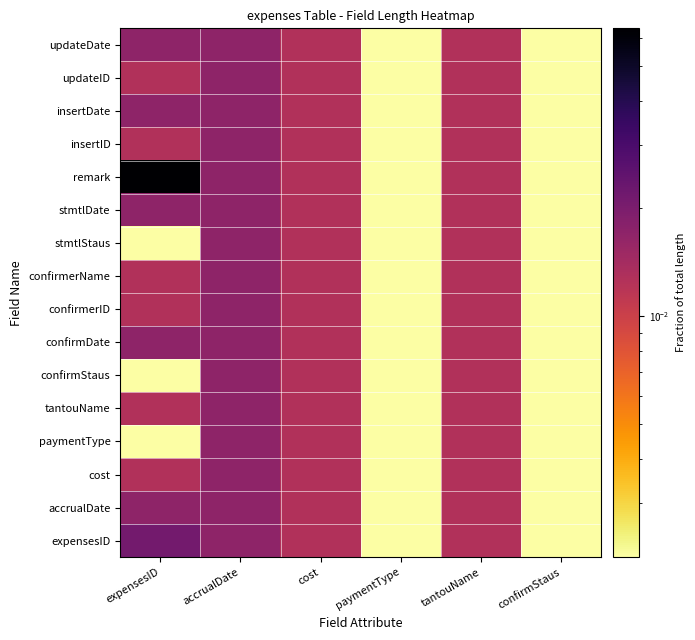

What is the maximum value shown in the chart?

0.1